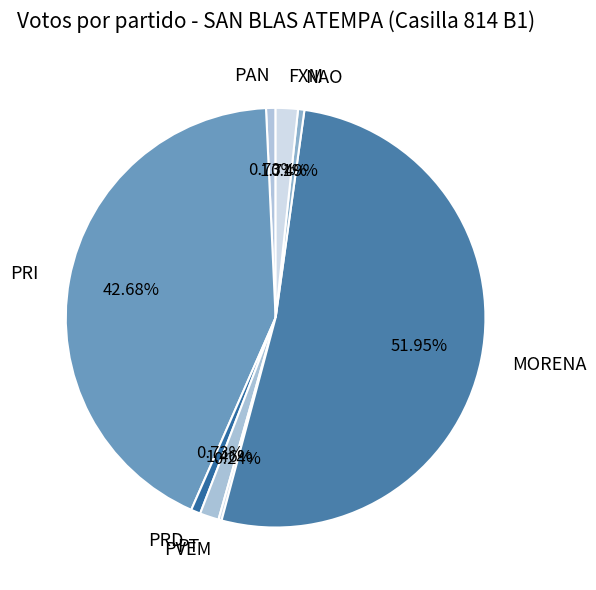

To the nearest percent, what percentage of the pie is PRD?

1%